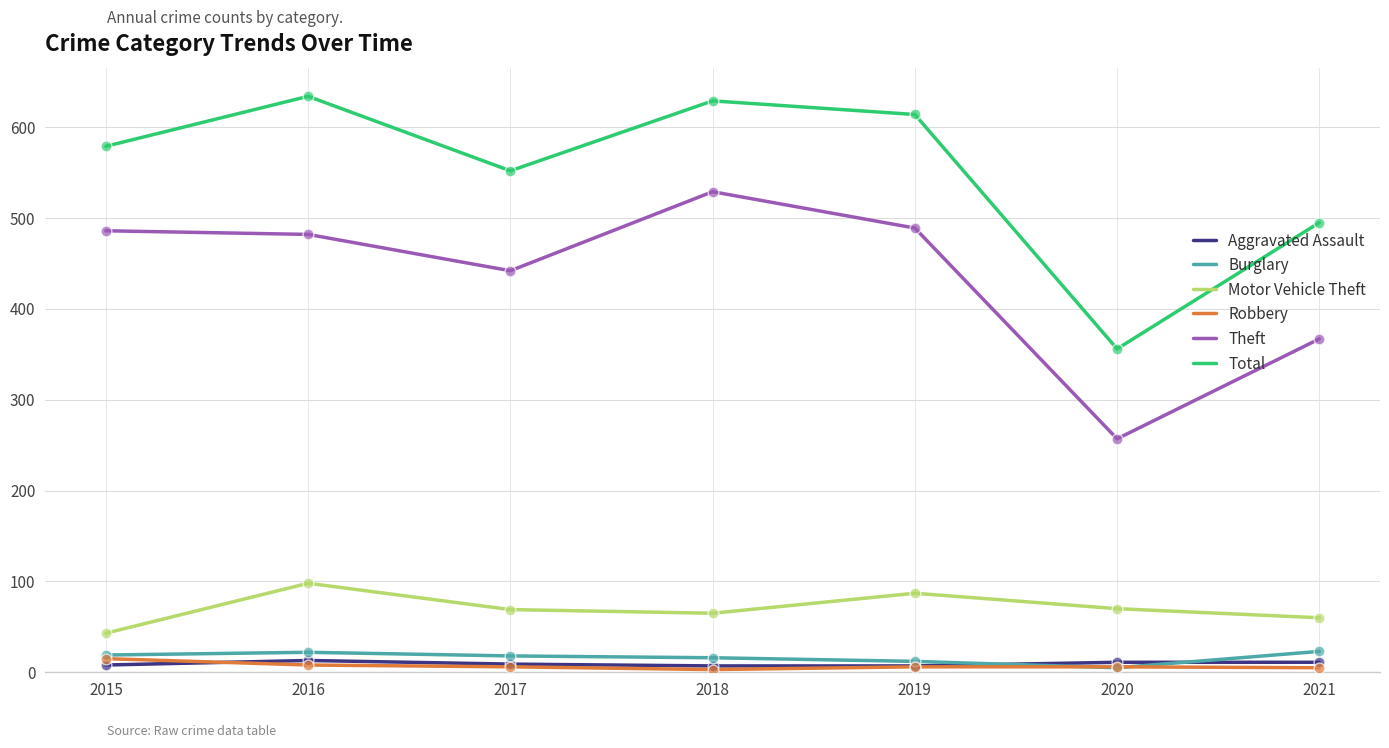

Which series has the largest total across all categories?

Total